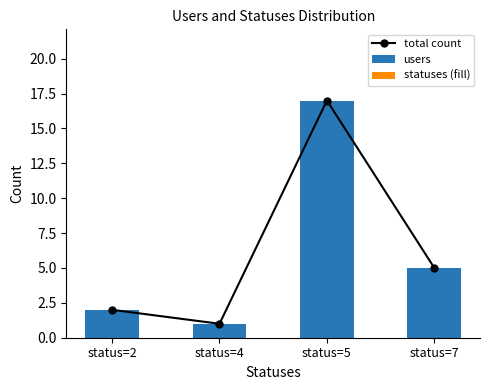

Is it true that total count equals 9 at status=5?

False